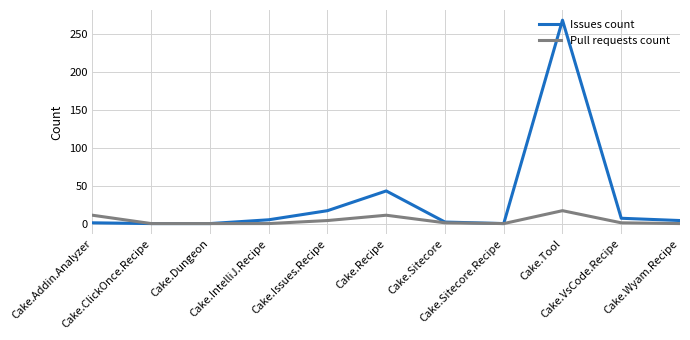

At which label does Pull requests count first exceed 1?

Cake.Addin.Analyzer